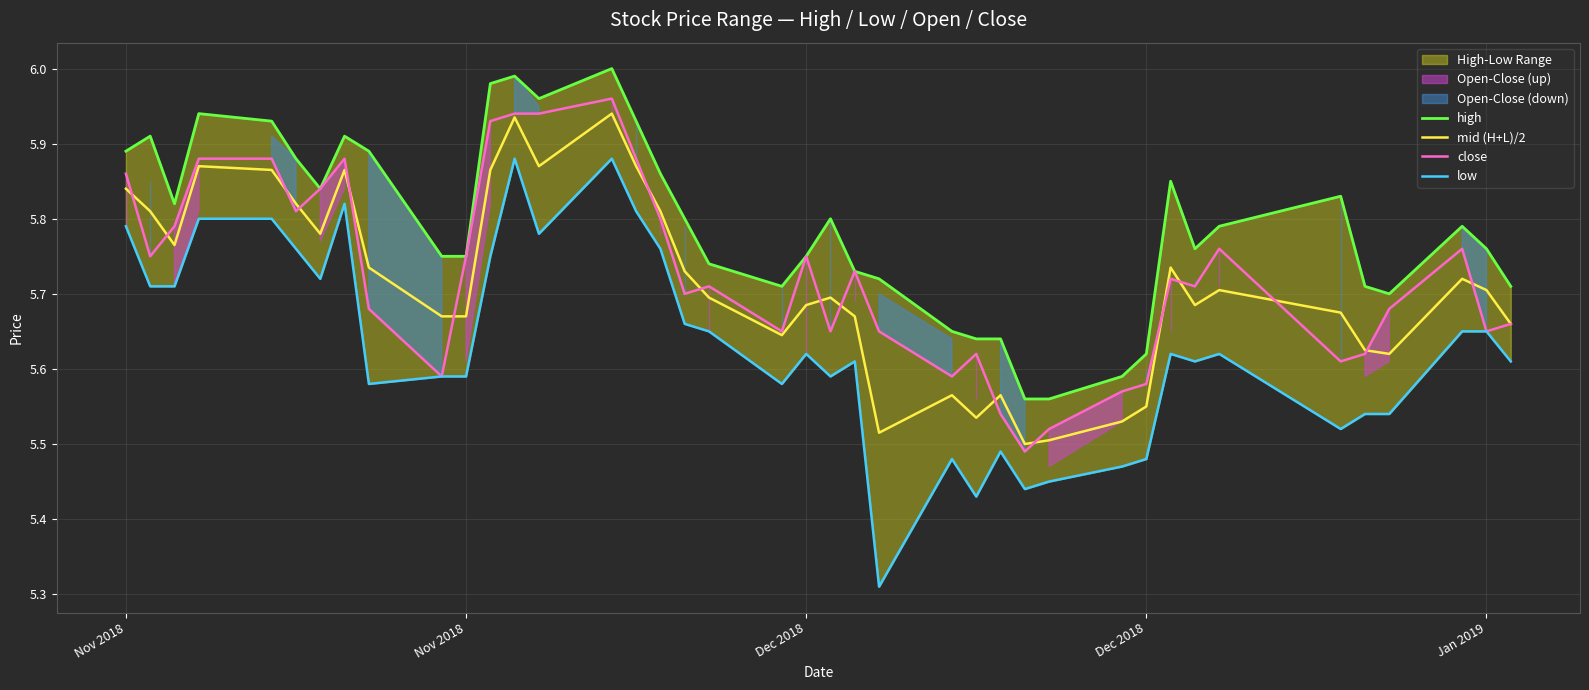

True or false: low has more than 2 points higher than both neighbors.

True